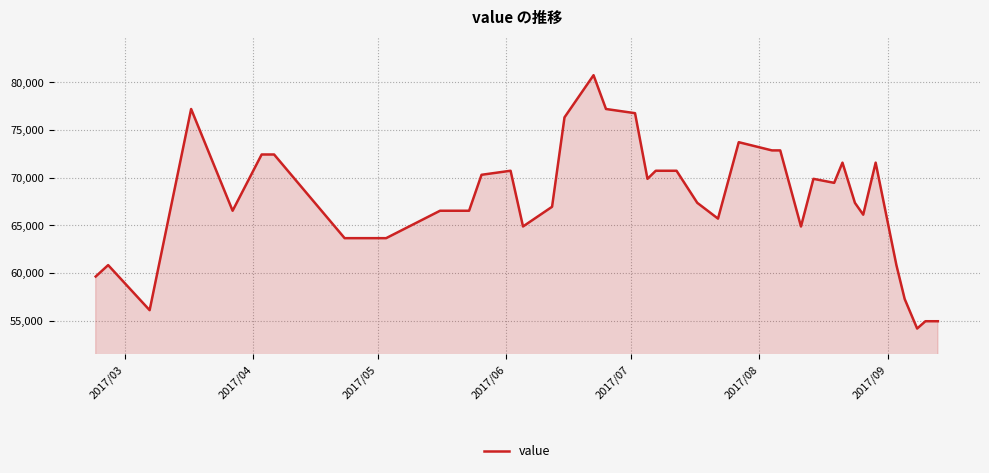

Reading left to right, extract all data points from this chart.

59632.0	60828.9	56097.4	77216.1	66535.9	72440.5	72440.5	63657.4	63657.4	66535.9	66535.9	70309.2	70733.5	64885.0	66951.1	76339.0	80763.6	77216.1	76777.1	69886.0	70733.5	70733.5	70733.5	67367.4	65708.4	73731.1	72869.7	72869.7	64885.0	69886.0	69463.7	71585.0	67367.4	66121.6	71585.0	60828.9	57266.3	54170.4	54938.0	54938.0